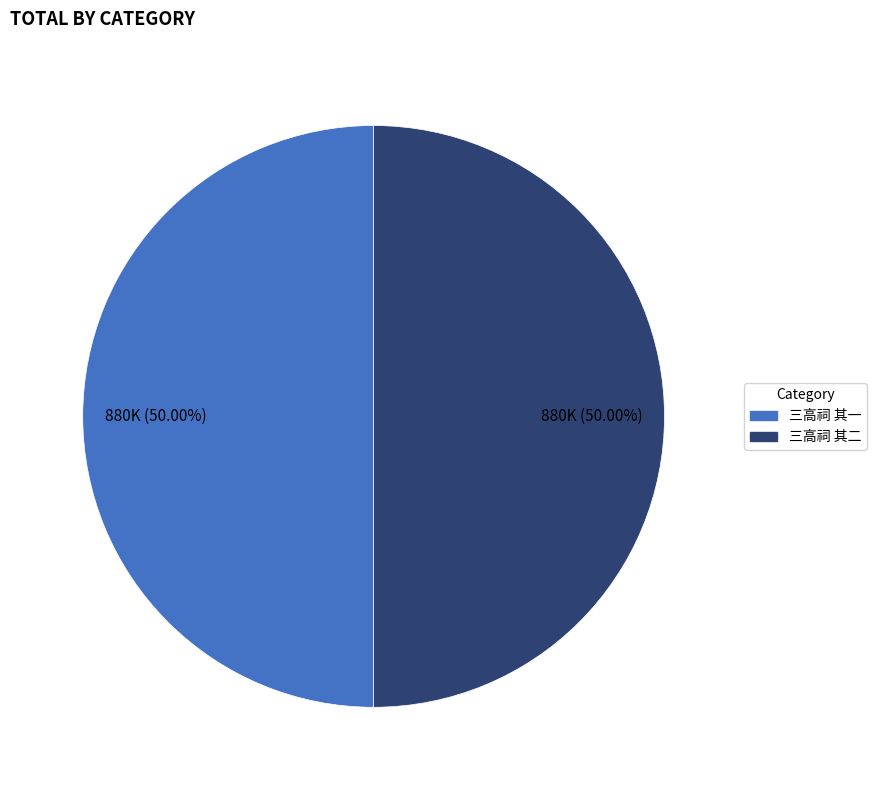

Is the sum of 三高祠 其一 and 三高祠 其二 greater than half?

Yes